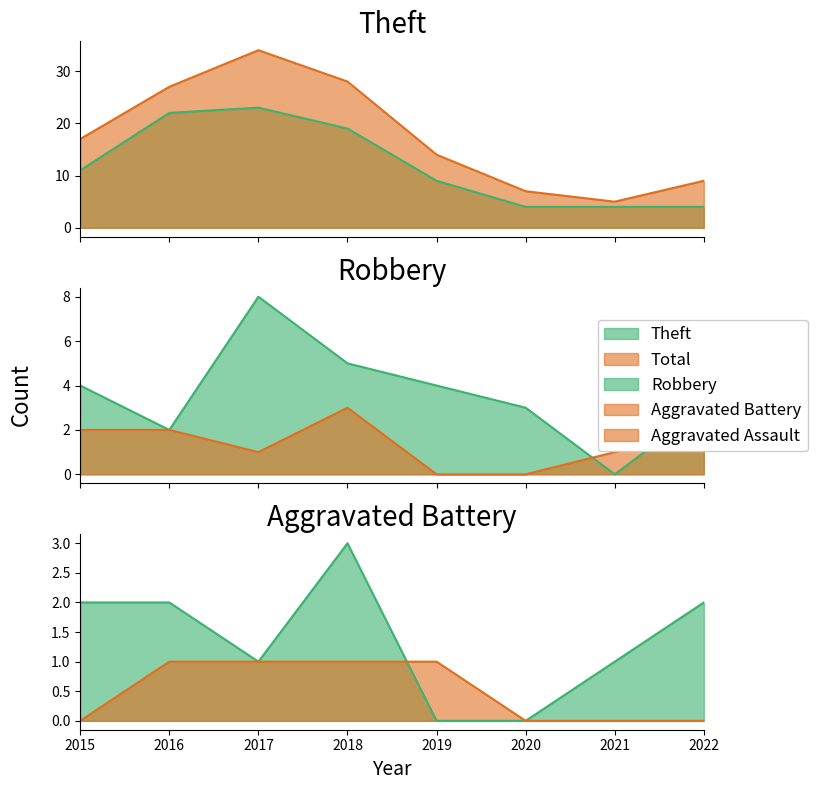

What is the difference between the Theft values at 2021 and 2019?

5